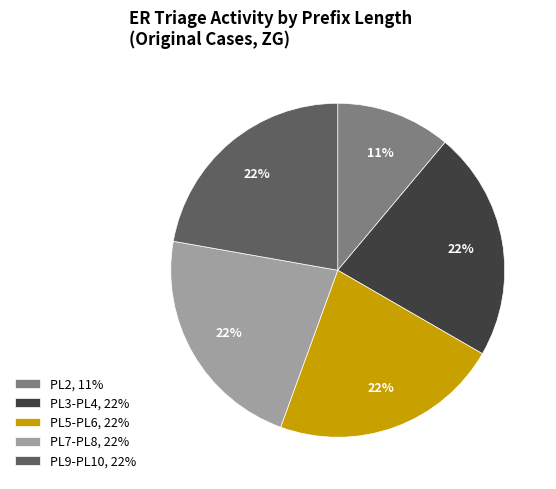

Combined, do PL7-PL8, 22% and PL2, 11% account for over 50%?

No